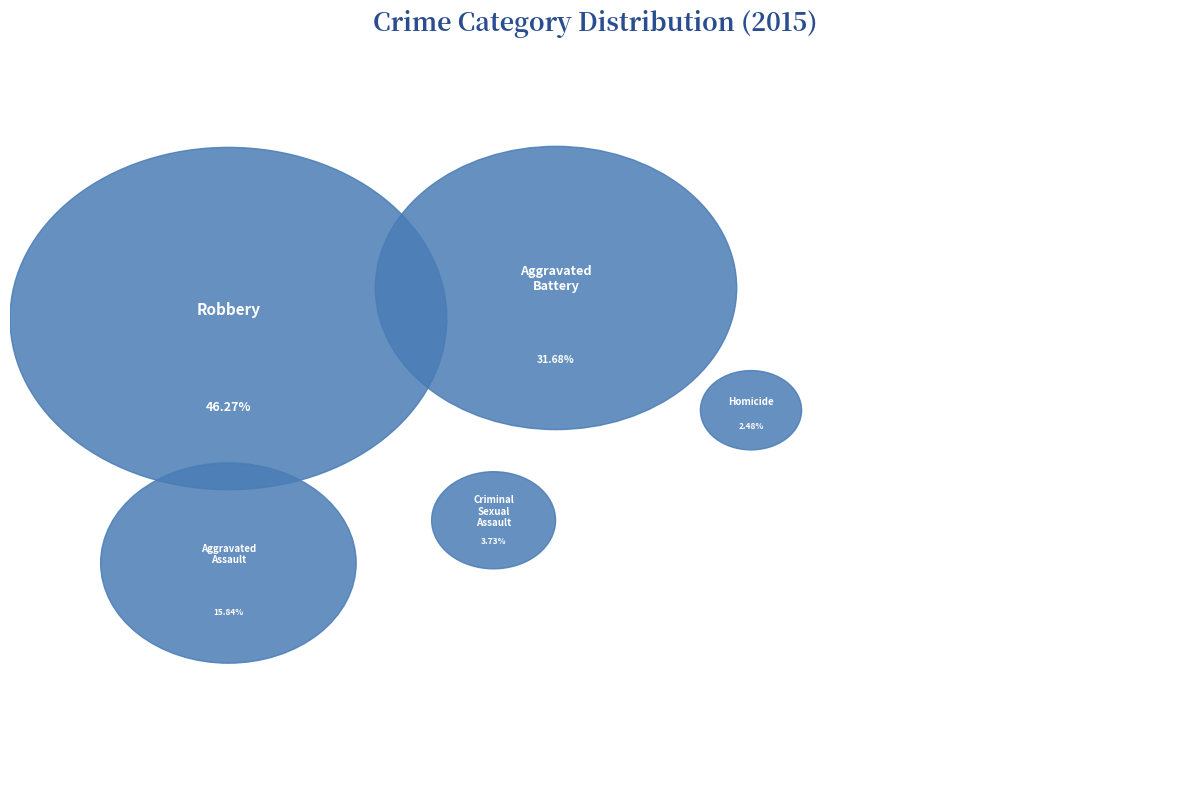

Is there any slice that represents more than half of the pie?

No